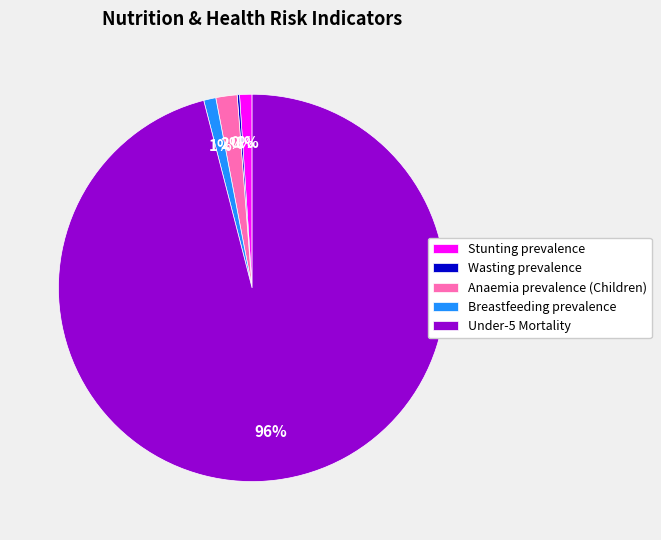

Is Breastfeeding prevalence the majority of the pie?

No